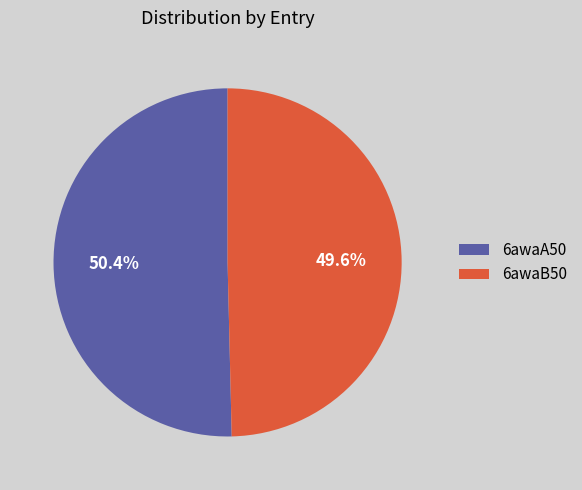

To the nearest percent, what is the combined percentage of 6awaA50 and 6awaB50?

100%